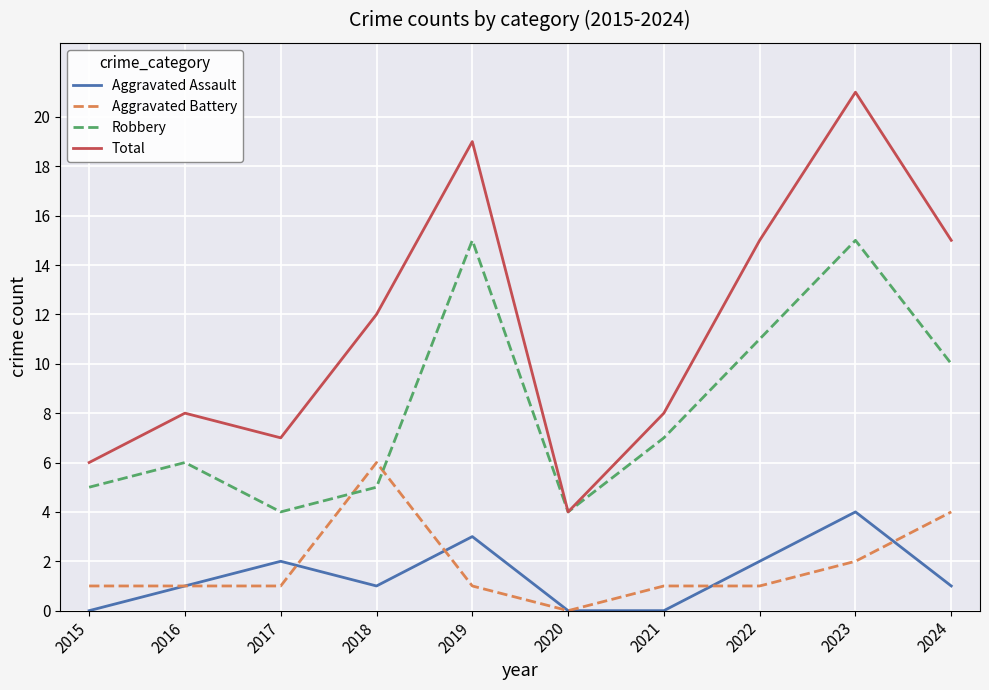

Which series has the largest total across all categories?

Total